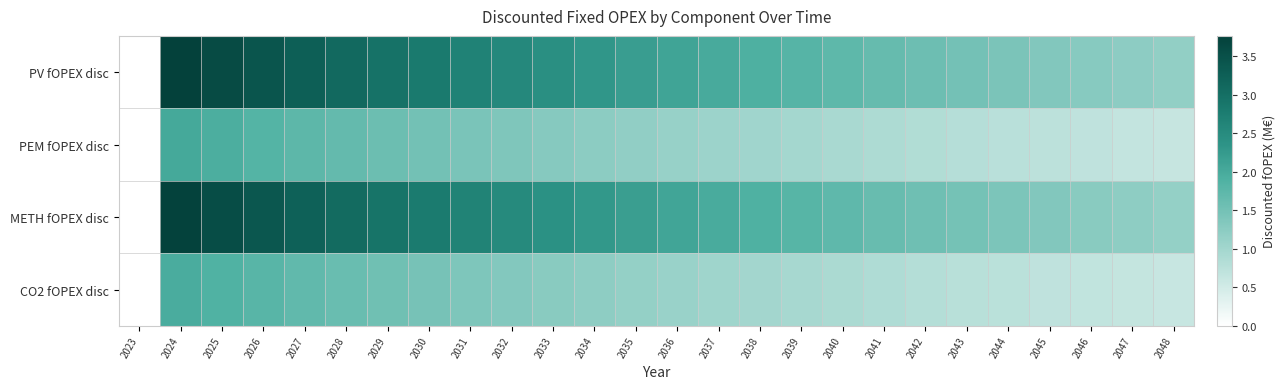

Reading left to right, extract all data points from this chart.

PV fOPEX disc: 2023=0.0	2024=3.8	2025=3.6	2026=3.4	2027=3.3	2028=3.1	2029=3.0	2030=2.8	2031=2.7	2032=2.5	2033=2.4	2034=2.3	2035=2.2	2036=2.1	2037=2.0	2038=1.9	2039=1.8	2040=1.7	2041=1.6	2042=1.6	2043=1.5	2044=1.4	2045=1.4	2046=1.3	2047=1.2	2048=1.2
PEM fOPEX disc: 2023=0.0	2024=2.0	2025=1.9	2026=1.8	2027=1.7	2028=1.7	2029=1.6	2030=1.5	2031=1.4	2032=1.4	2033=1.3	2034=1.2	2035=1.2	2036=1.1	2037=1.1	2038=1.0	2039=1.0	2040=0.9	2041=0.9	2042=0.8	2043=0.8	2044=0.8	2045=0.7	2046=0.7	2047=0.7	2048=0.6
METH fOPEX disc: 2023=0.0	2024=3.7	2025=3.6	2026=3.4	2027=3.2	2028=3.1	2029=2.9	2030=2.8	2031=2.7	2032=2.5	2033=2.4	2034=2.3	2035=2.2	2036=2.1	2037=2.0	2038=1.9	2039=1.8	2040=1.7	2041=1.6	2042=1.6	2043=1.5	2044=1.4	2045=1.3	2046=1.3	2047=1.2	2048=1.2
CO2 fOPEX disc: 2023=0.0	2024=2.0	2025=1.9	2026=1.8	2027=1.7	2028=1.6	2029=1.5	2030=1.5	2031=1.4	2032=1.3	2033=1.3	2034=1.2	2035=1.1	2036=1.1	2037=1.0	2038=1.0	2039=0.9	2040=0.9	2041=0.9	2042=0.8	2043=0.8	2044=0.7	2045=0.7	2046=0.7	2047=0.6	2048=0.6